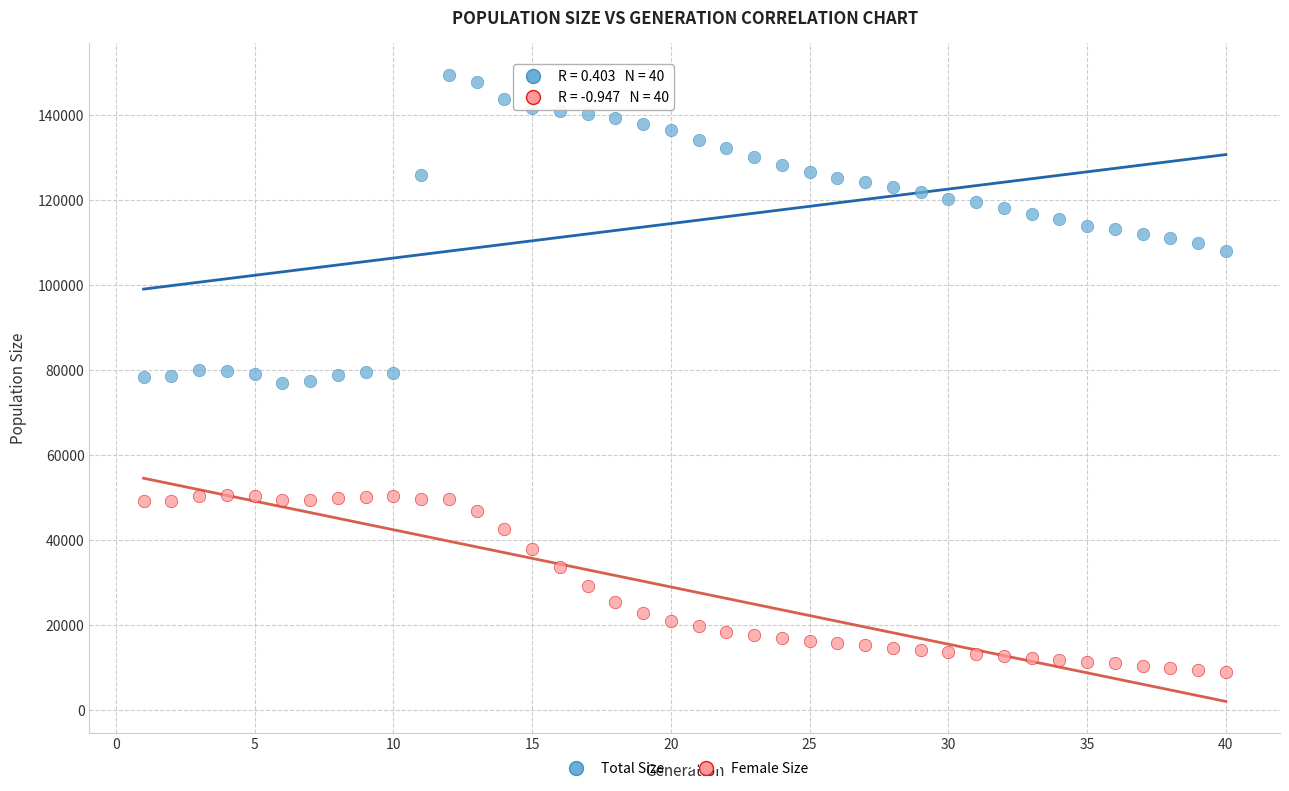

Which series reaches the maximum Y coordinate?

Total Size